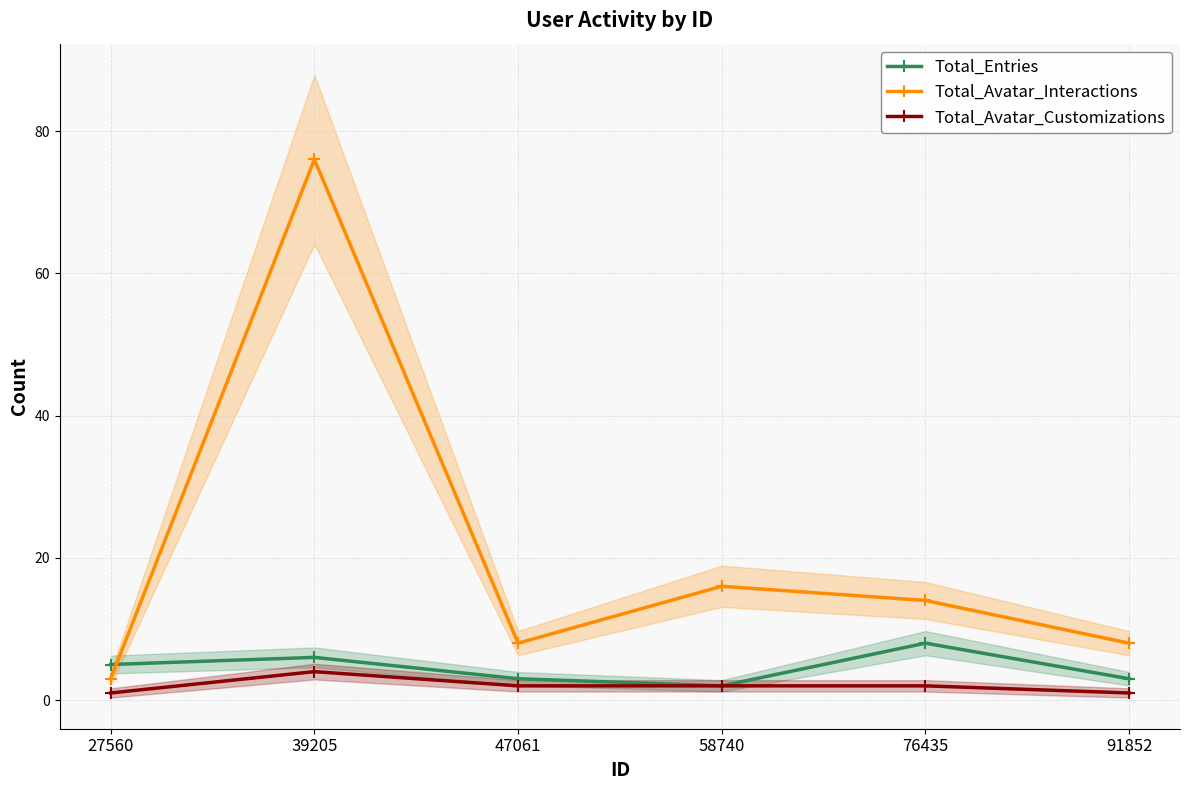

Which series has the widest spread of values?

Total_Avatar_Interactions